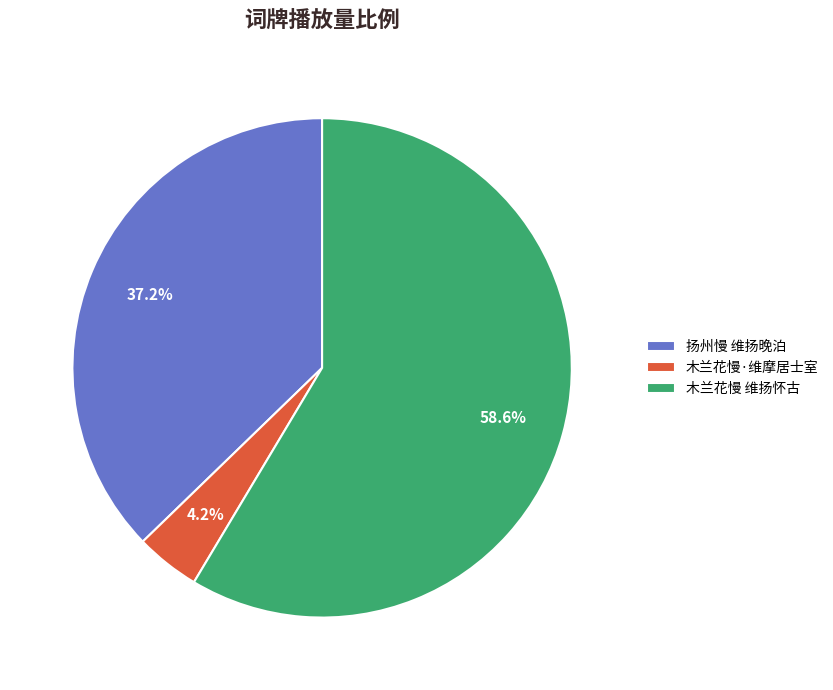

Is 木兰花慢 维扬怀古 the majority of the pie?

Yes